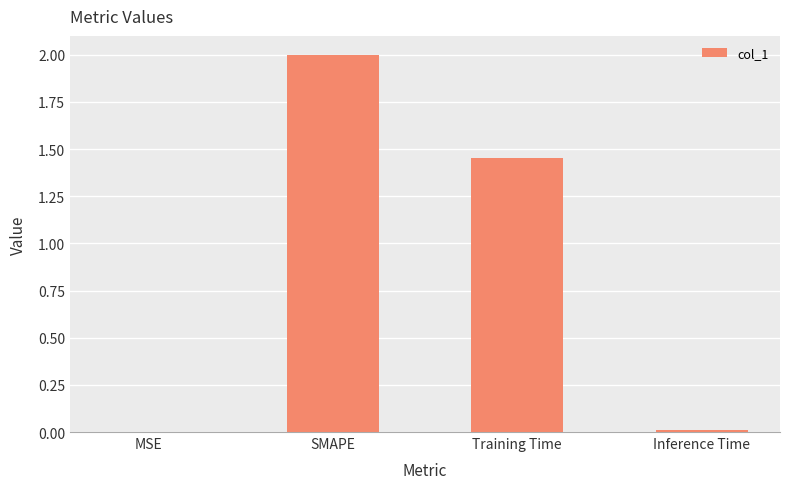

What is the maximum value shown in the chart?

2.0